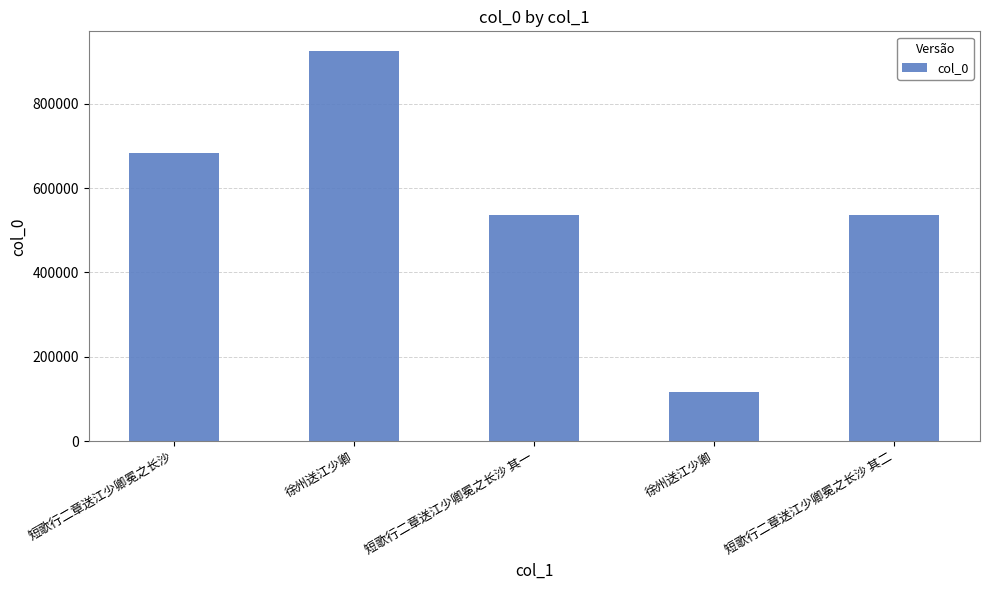

How many series are shown in this chart?

1